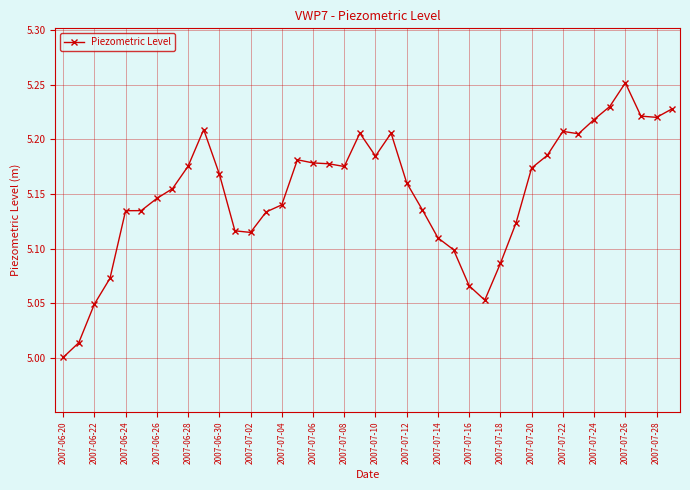

What is the difference between the maximum and minimum values?

0.3